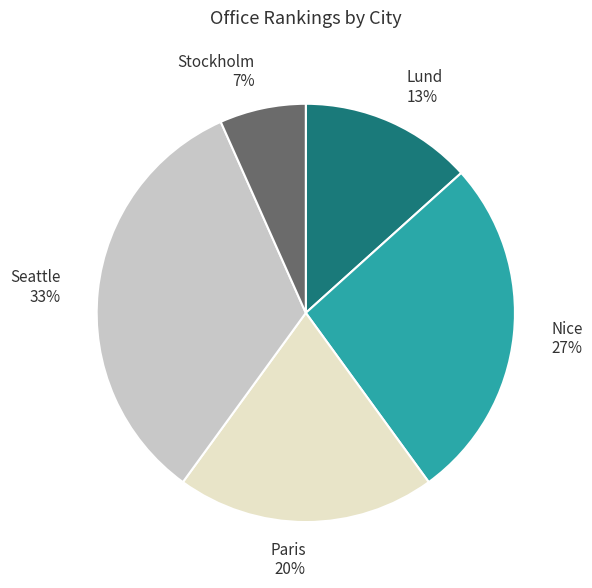

Count the number of slices in the pie.

5